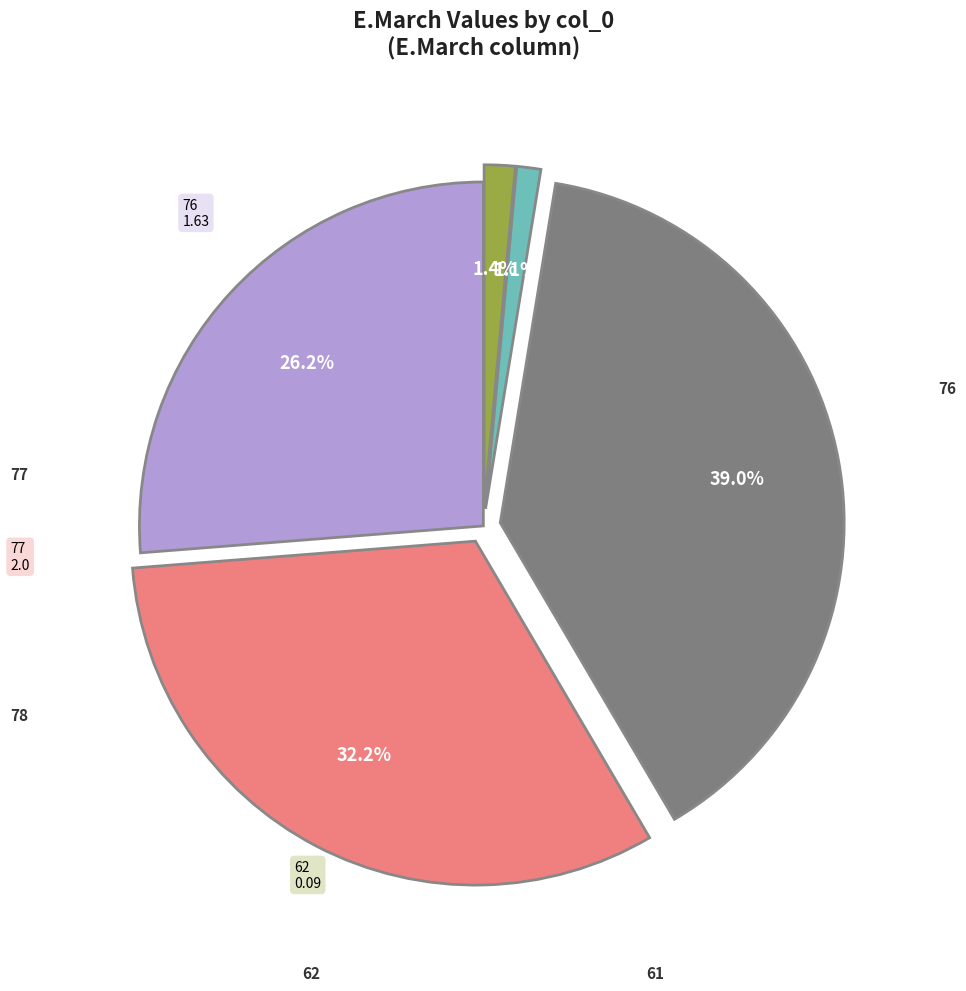

What percentage is the 78 slice, to the nearest percent?

39%